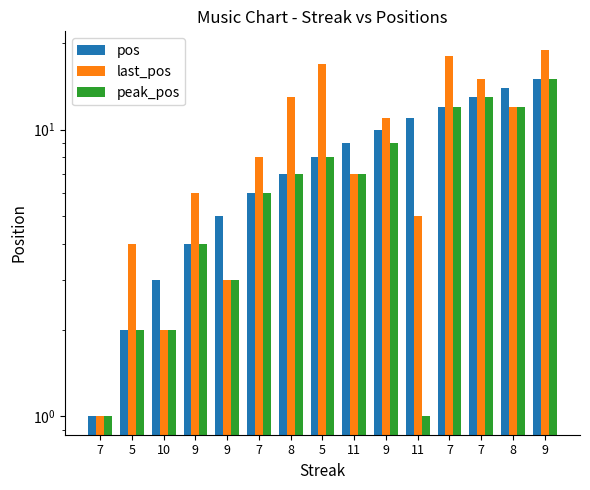

Reading left to right, what are all the values shown in this chart?

pos: 1	2	3	4	5	6	7	8	9	10	11	12	13	14	15
last_pos: 1	4	2	6	3	8	13	17	7	11	5	18	15	12	19
peak_pos: 1	2	2	4	3	6	7	8	7	9	1	12	13	12	15